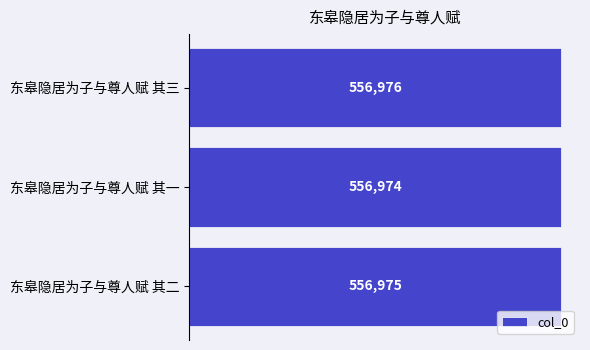

How many values are between 556974 and 556976?

3